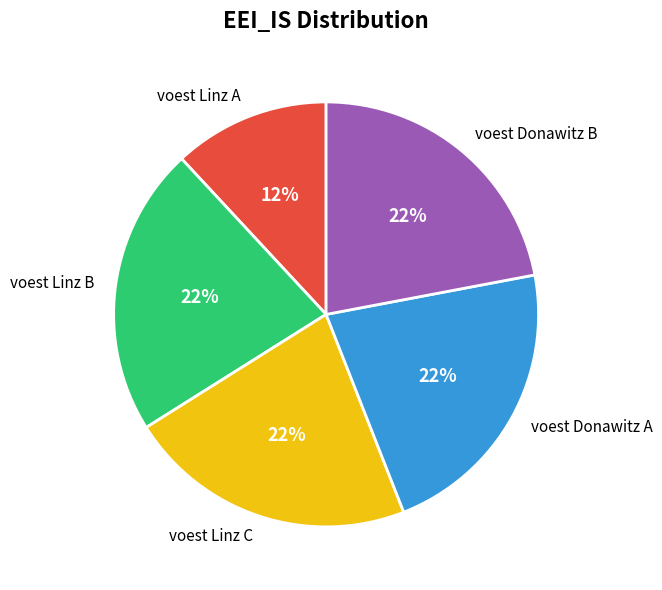

Is the sum of voest Linz A and voest Linz C greater than half?

No